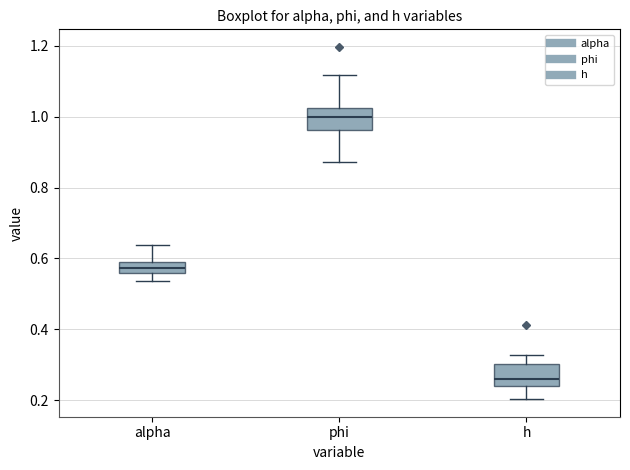

Where does the lower whisker of the box for alpha end on the y-axis? The values are not printed on the chart, so give them approximately, as read against the axis.

0.54